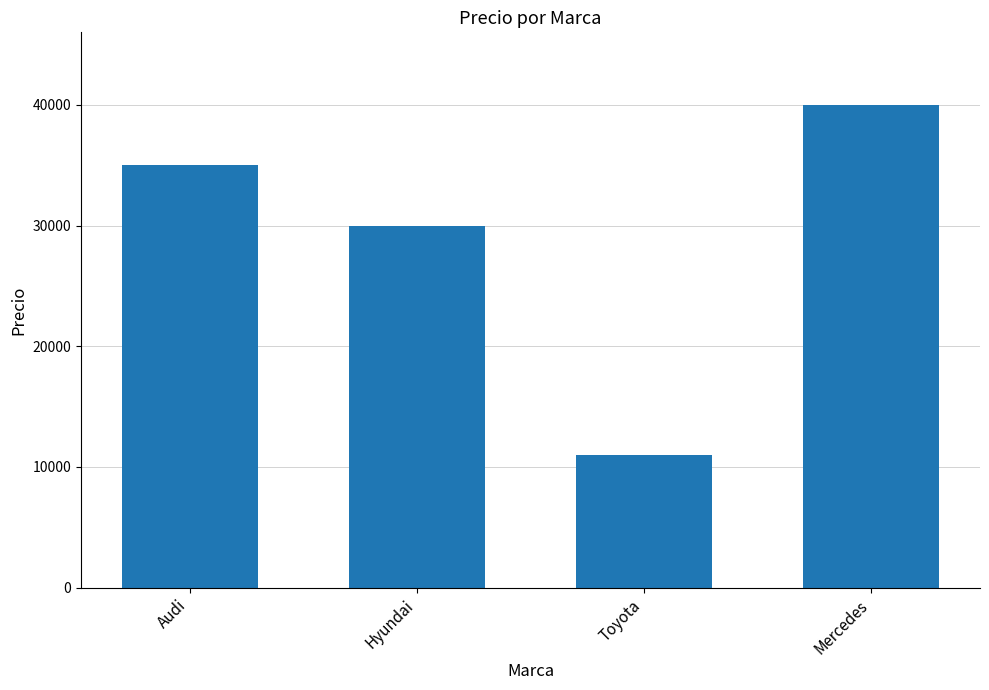

Reading left to right, transcribe all the data shown in this chart.

35000	30000	11000	40000